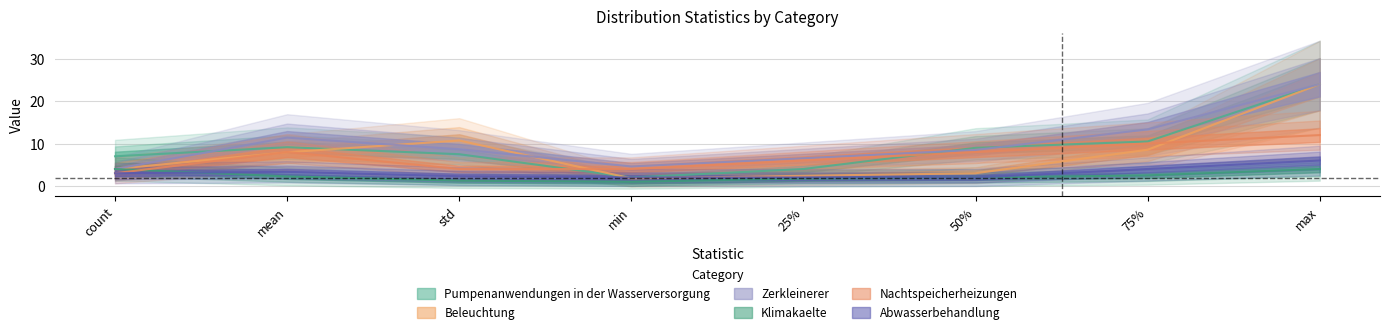

How many intersections are there between Pumpenanwendungen in der Wasserversorgung and Zerkleinerer?

3